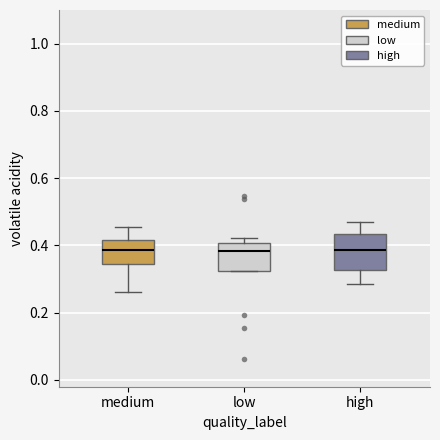

Reading left to right, transcribe this box plot: for each box, give where its median line is, the range the box spans, and where its two whiskers end, as read against the y-axis. The values are not printed on the chart, so give them approximately, as read against the axis.

medium: median 0.38, box 0.34 to 0.42, whiskers 0.26 to 0.46
low: median 0.38, box 0.32 to 0.40, whiskers 0.32 to 0.42
high: median 0.38, box 0.32 to 0.44, whiskers 0.28 to 0.46